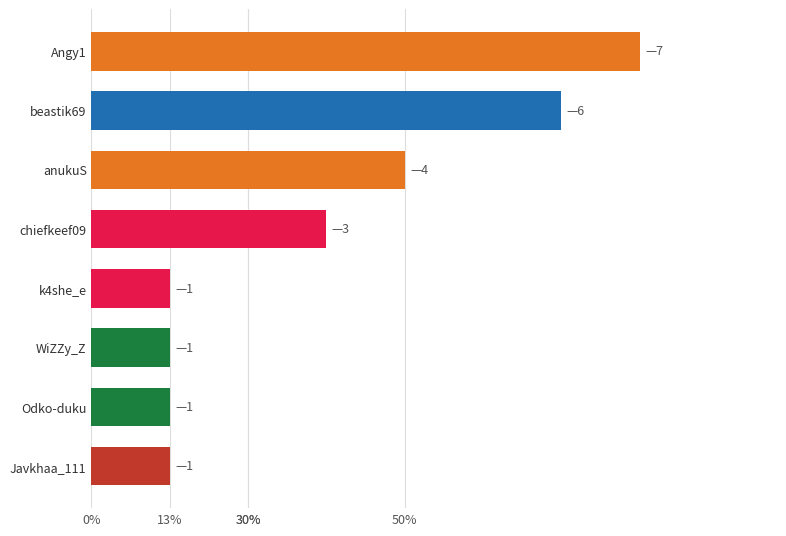

What is the smallest value displayed?

1